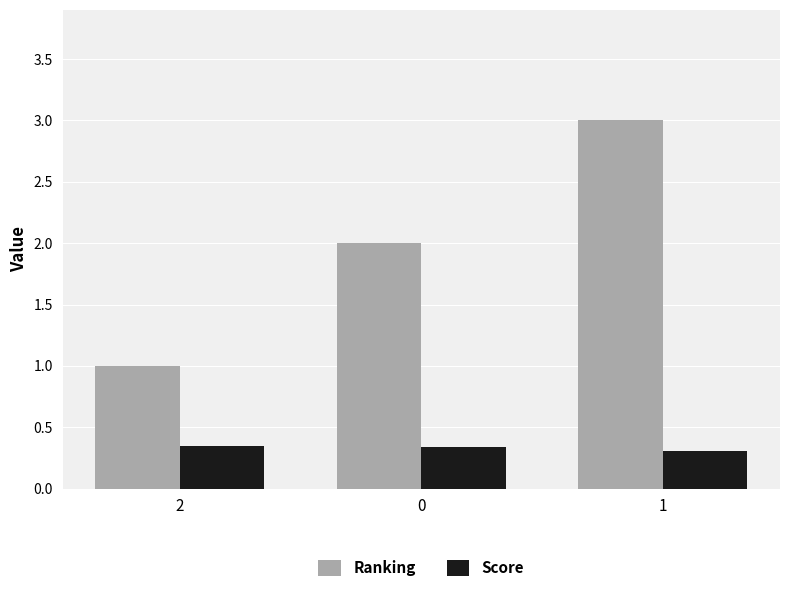

List the labels in order of Ranking value, largest first.

1, 0, 2